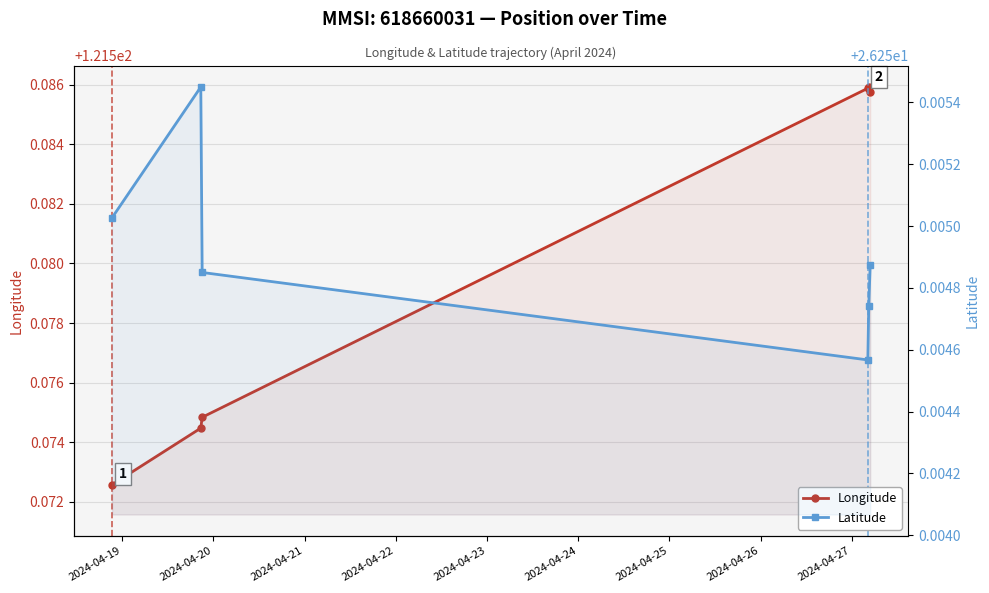

Is the value of Latitude at 2024-04-23 greater than the value of Longitude at 2024-04-23?

No